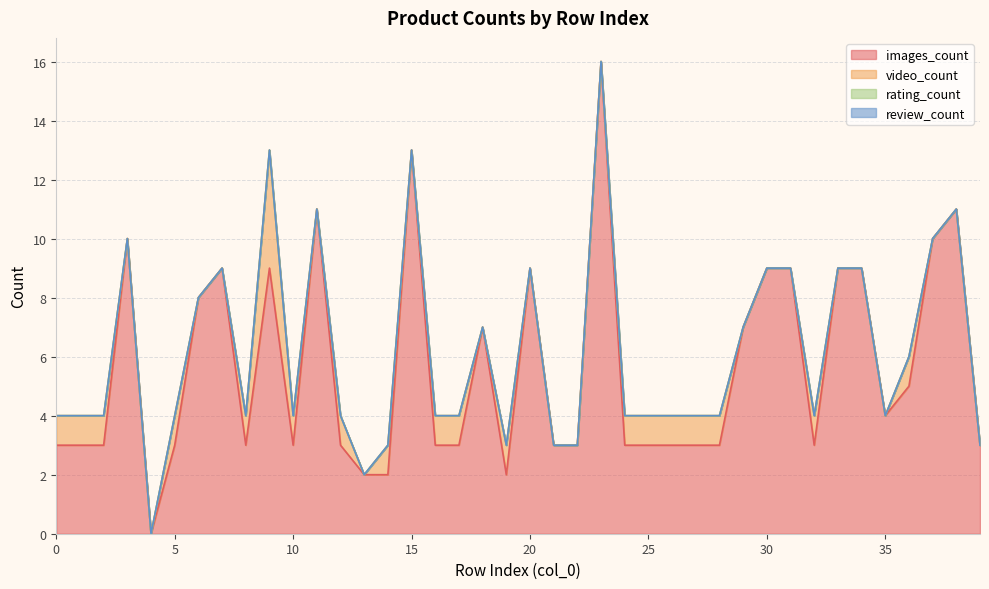

Reading left to right, what are all the values shown in this chart?

images_count: 3	3	3	10	0	3	8	9	3	9	3	11	3	2	2	13	3	3	7	2	9	3	3	16	3	3	3	3	3	7	9	9	3	9	9	4	5	10	11	3
video_count: 1	1	1	0	0	1	0	0	1	4	1	0	1	0	1	0	1	1	0	1	0	0	0	0	1	1	1	1	1	0	0	0	1	0	0	0	1	0	0	0
rating_count: 0	0	0	0	0	0	0	0	0	0	0	0	0	0	0	0	0	0	0	0	0	0	0	0	0	0	0	0	0	0	0	0	0	0	0	0	0	0	0	0
review_count: 0	0	0	0	0	0	0	0	0	0	0	0	0	0	0	0	0	0	0	0	0	0	0	0	0	0	0	0	0	0	0	0	0	0	0	0	0	0	0	0